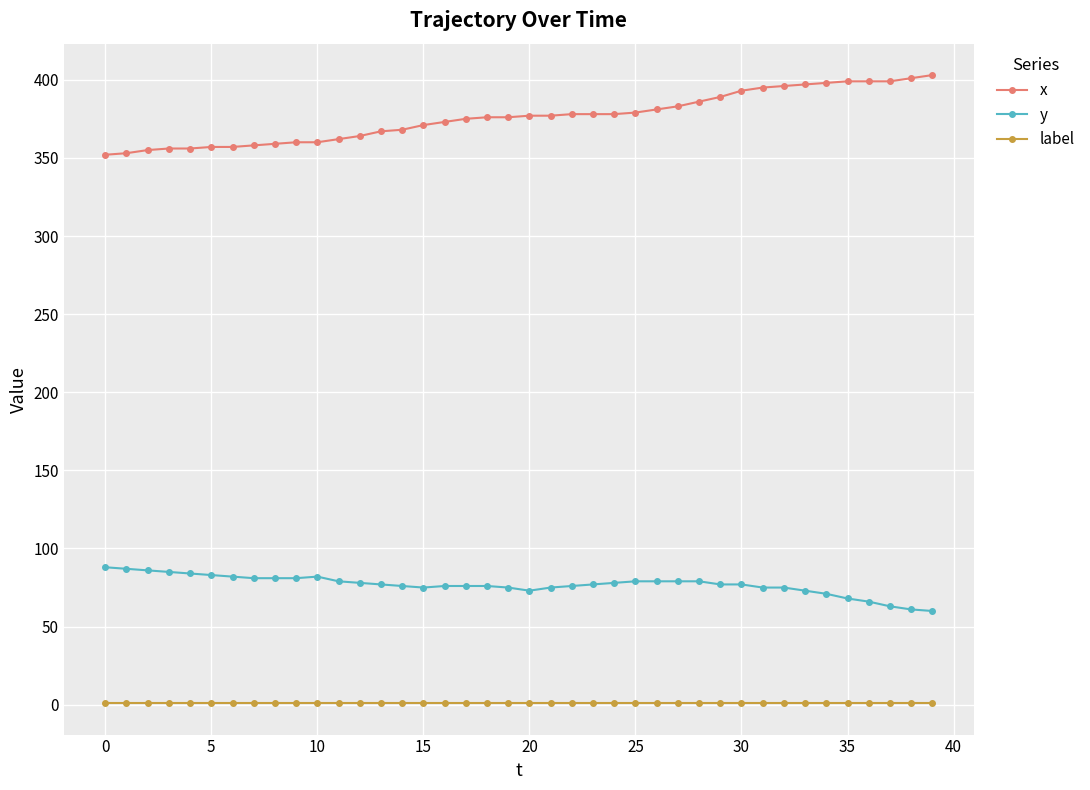

What are all the series names shown in the legend?

x, y, label